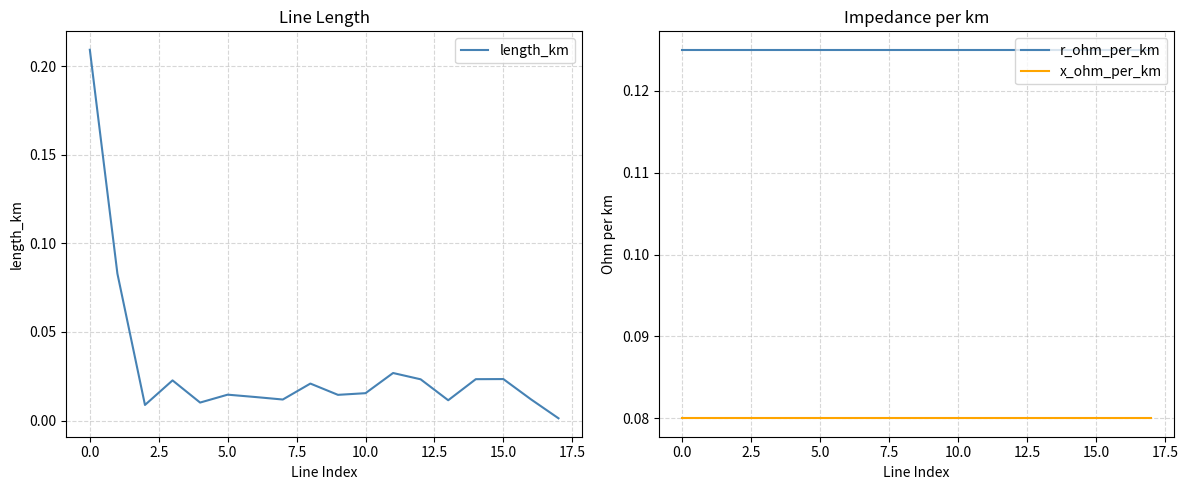

Where is length_km nearest to the value 0?

17